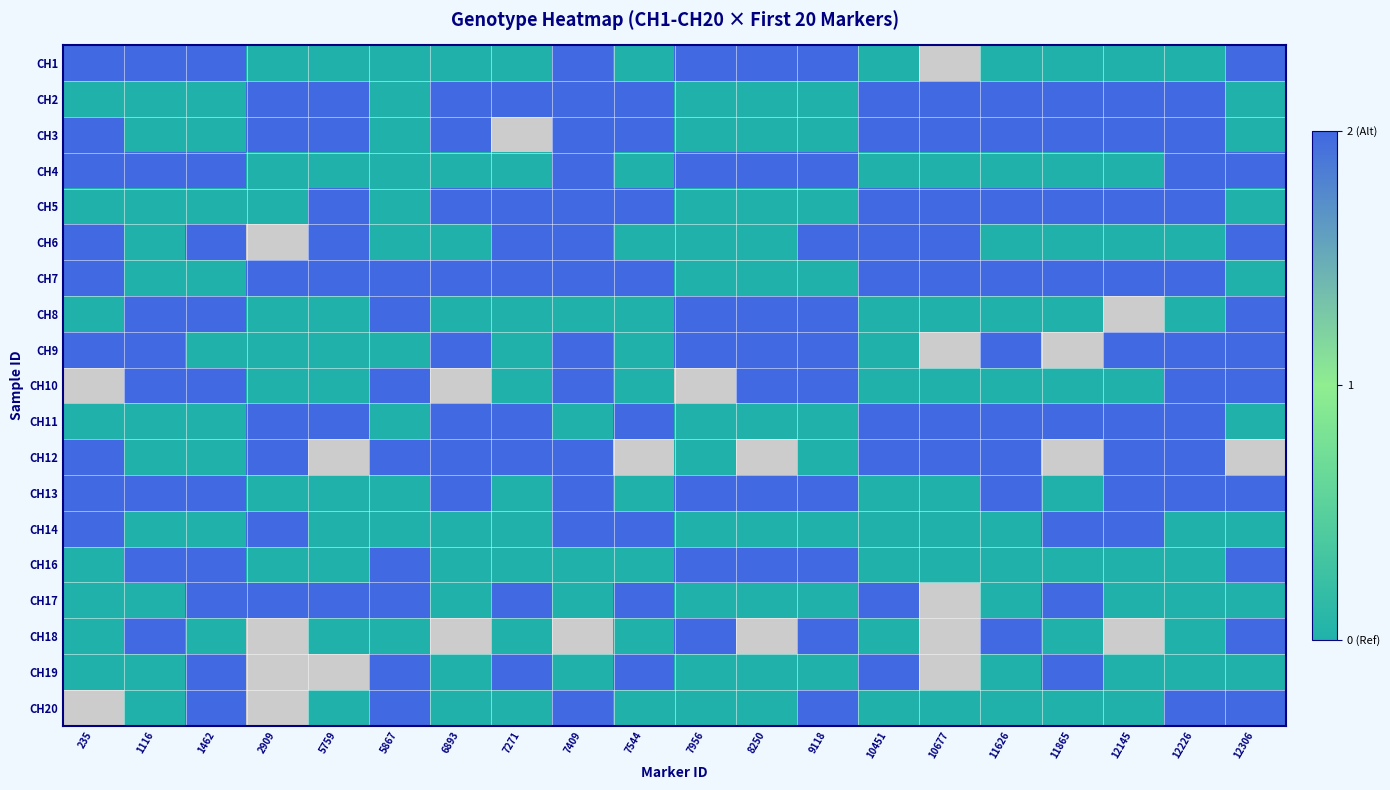

List the series in order of their peak value, lowest first.

CH1, CH2, CH3, CH4, CH5, CH6, CH7, CH8, CH9, CH10, CH11, CH12, CH13, CH14, CH16, CH17, CH18, CH19, CH20